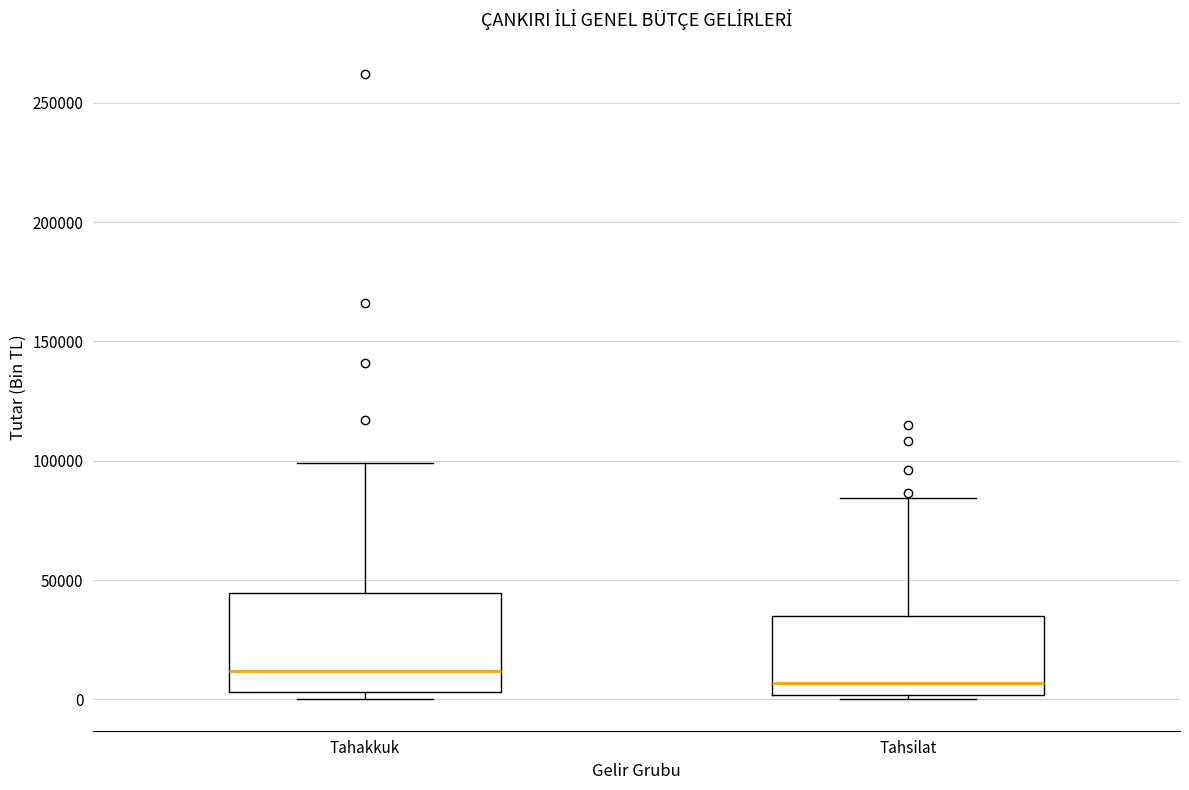

Reading left to right, transcribe this box plot: for each box, give where its median line is, the range the box spans, and where its two whiskers end, as read against the y-axis. The values are not printed on the chart, so give them approximately, as read against the axis.

Tahakkuk: median 10000, box 5000 to 45000, whiskers 0 to 100000
Tahsilat: median 5000, box 0 to 35000, whiskers 0 (just below the box's lower edge) to 85000